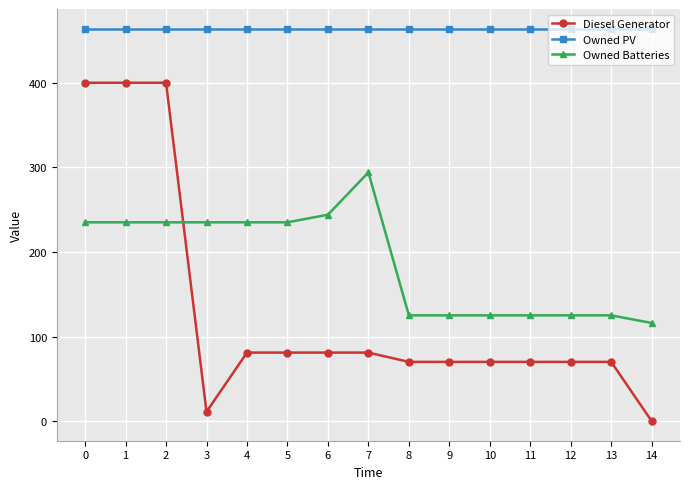

Is this an area chart (filled region under the line)?

No